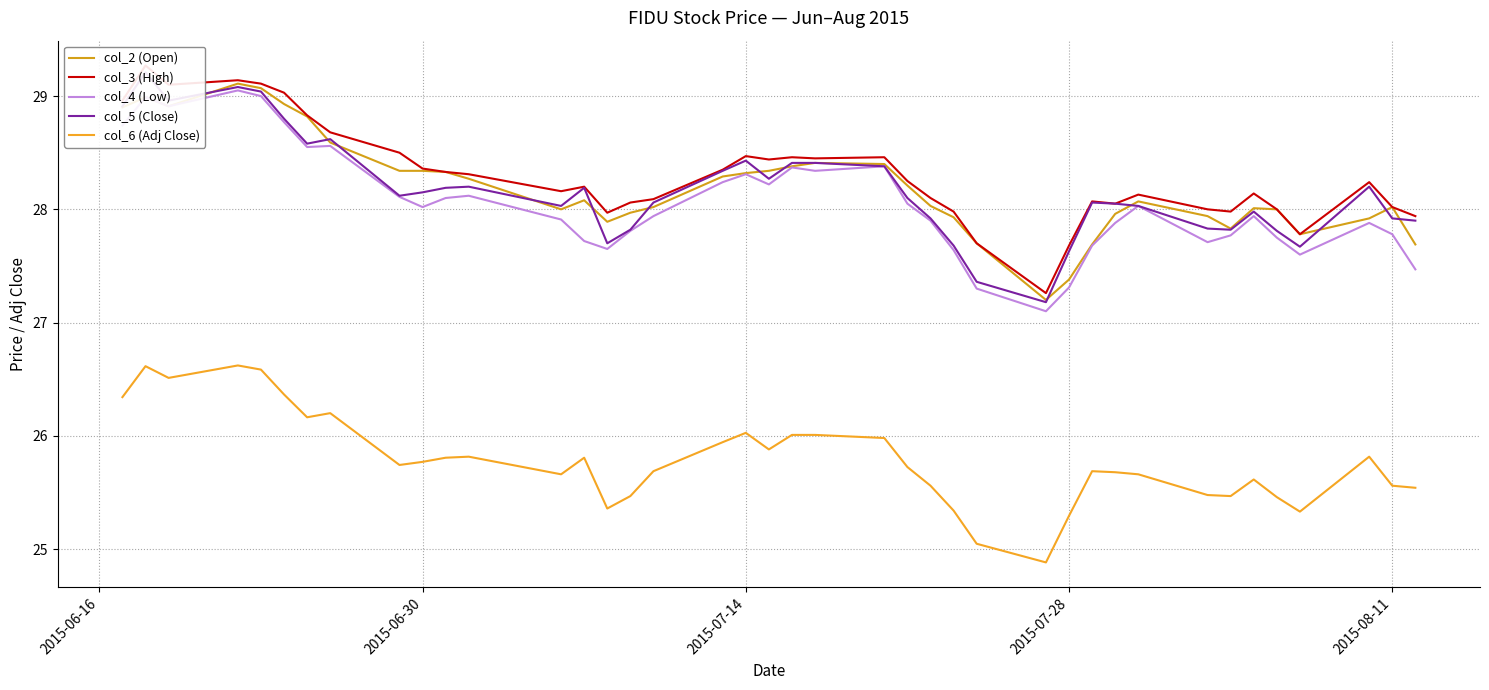

True or false: col_2 (Open) has more than 2 interior local peaks.

True